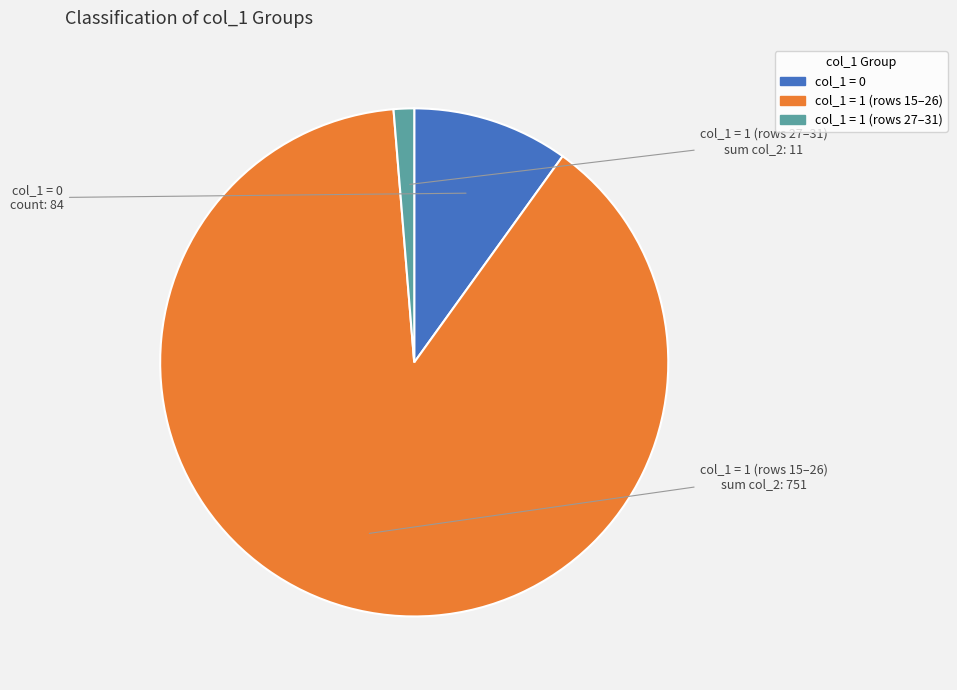

Is there a majority slice in this chart?

Yes